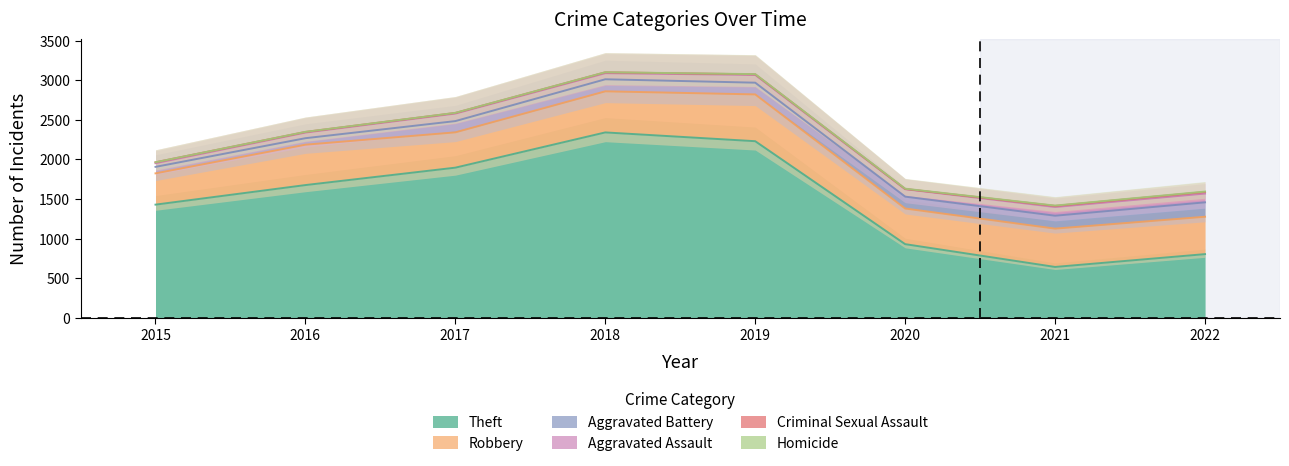

Which series has the widest spread of values?

Theft